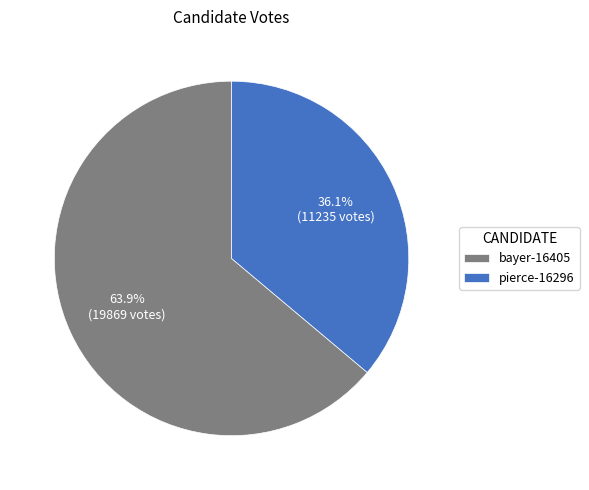

The bayer-16405 slice represents 64% of the pie. True or false?

True